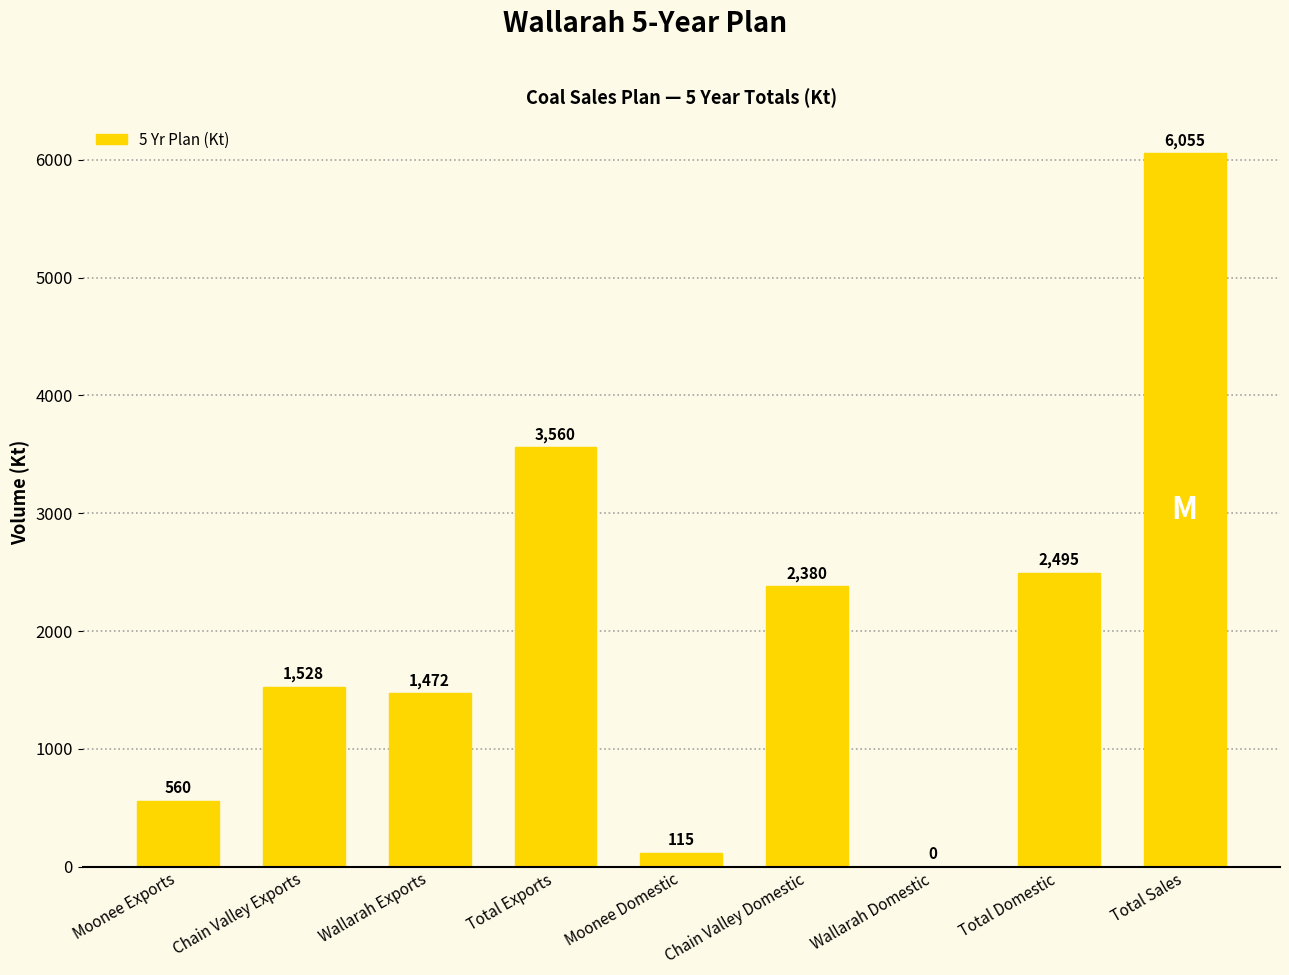

Is it true that the value at Chain Valley Exports is 567.4?

False